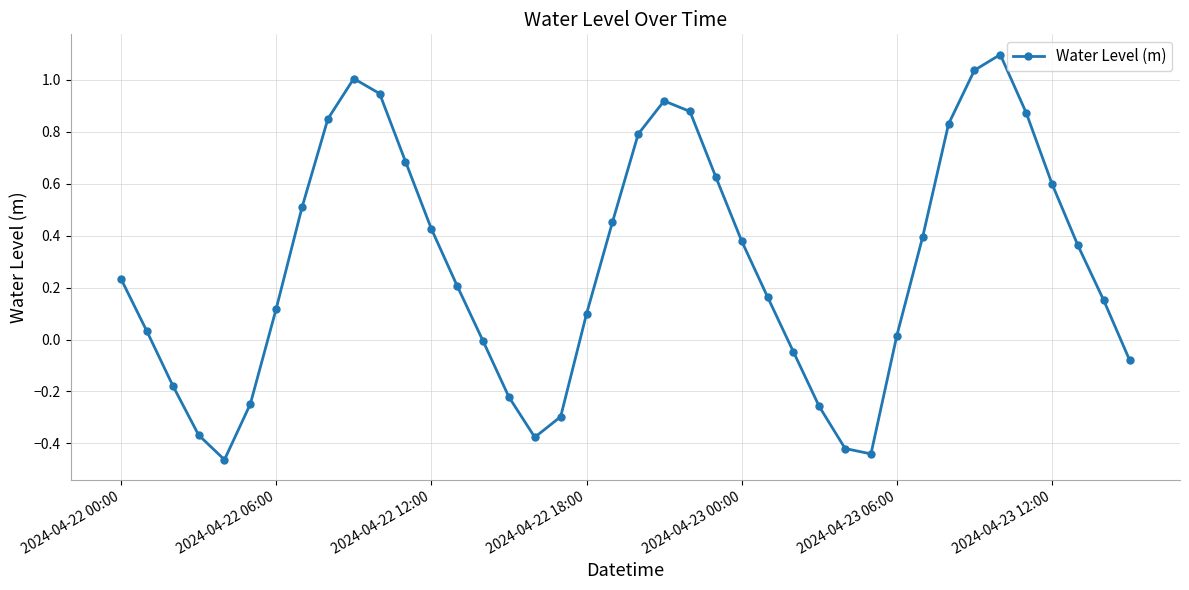

What is the average value?

0.3